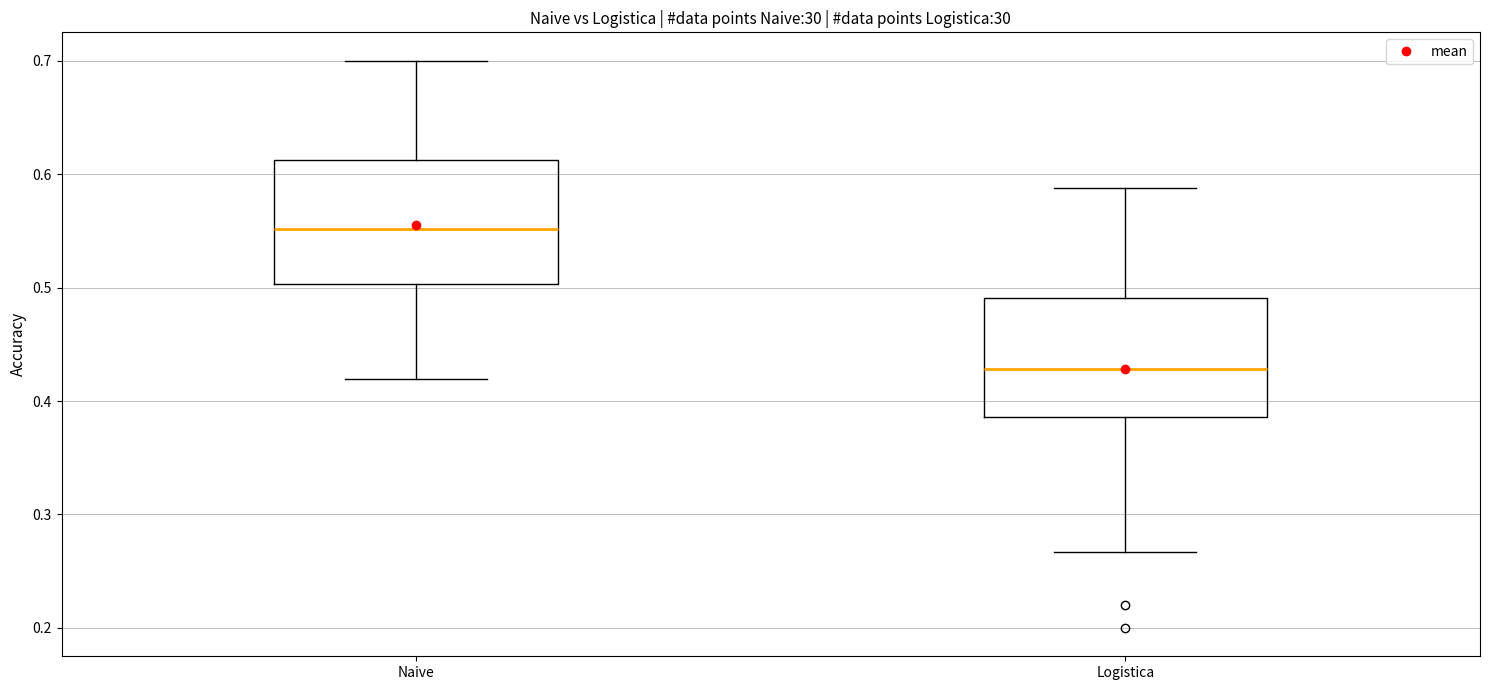

Which box has the highest median line?

Naive